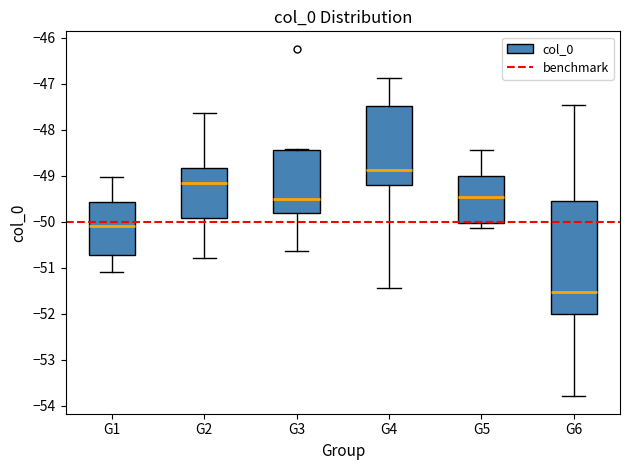

Comparing the boxes themselves (not the whiskers), which one is the tallest?

G6